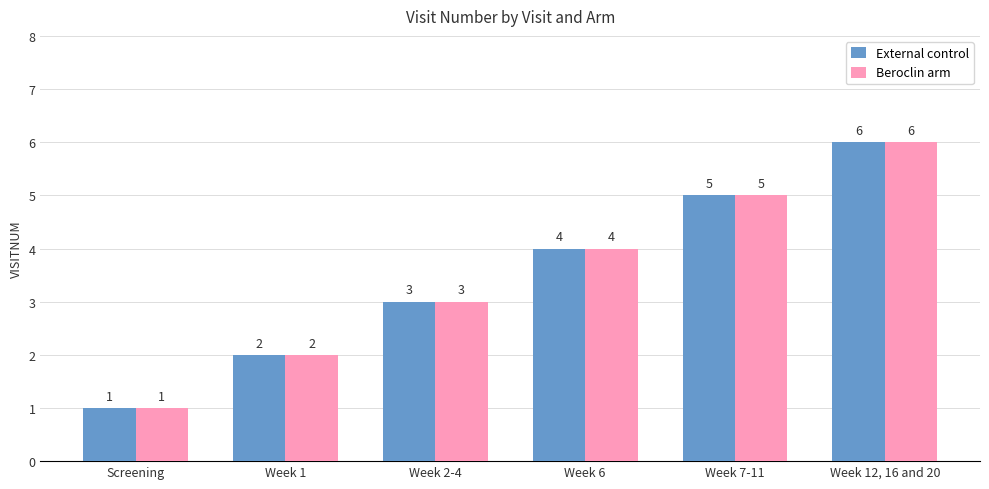

List the labels in order of External control value, largest first.

Week 12, 16 and 20, Week 7-11, Week 6, Week 2-4, Week 1, Screening